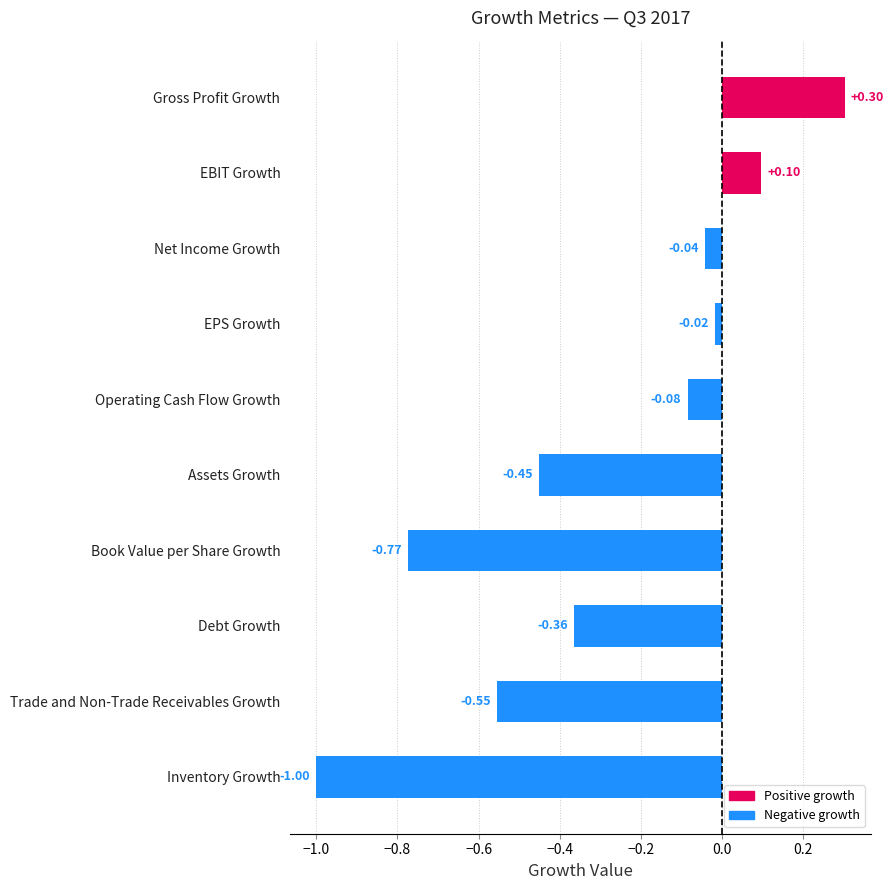

Rank the categories by value from lowest to highest.

Inventory Growth, Book Value per Share Growth, Trade and Non-Trade Receivables Growth, Assets Growth, Debt Growth, Operating Cash Flow Growth, Net Income Growth, EPS Growth, EBIT Growth, Gross Profit Growth